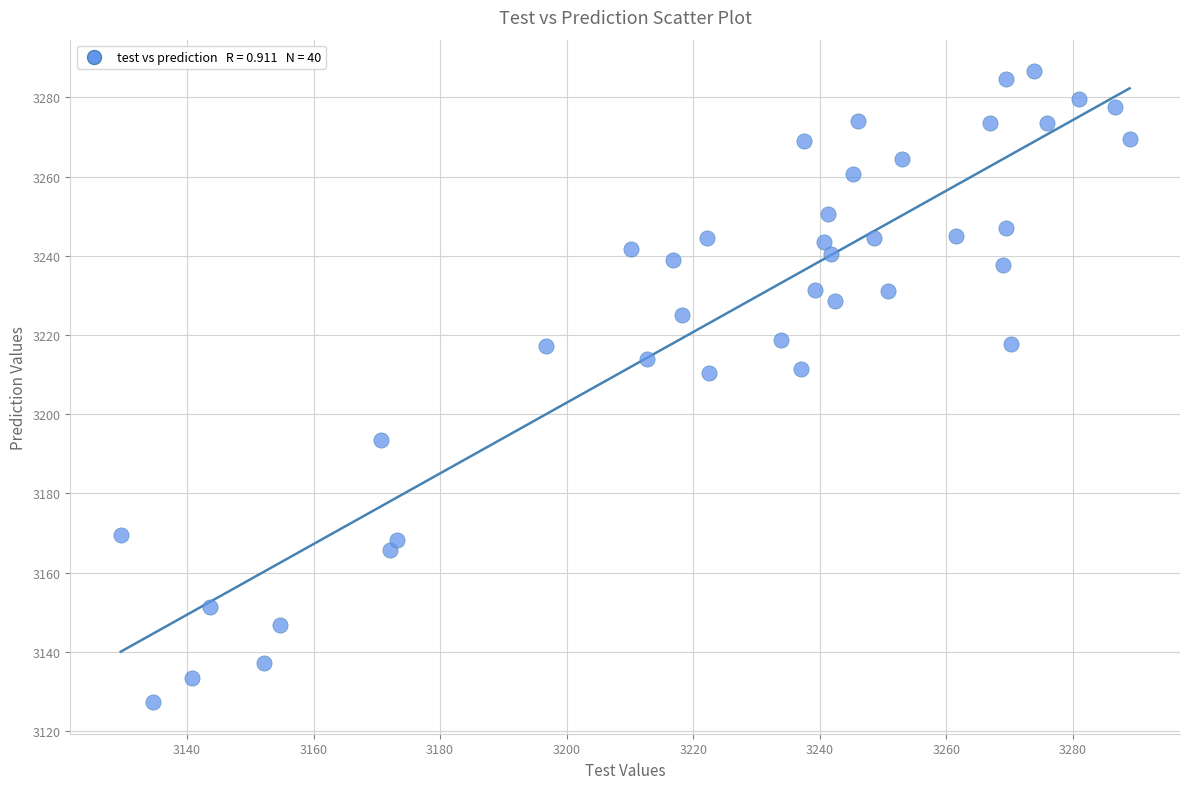

What is the range of X values (max minus min)?

159.4